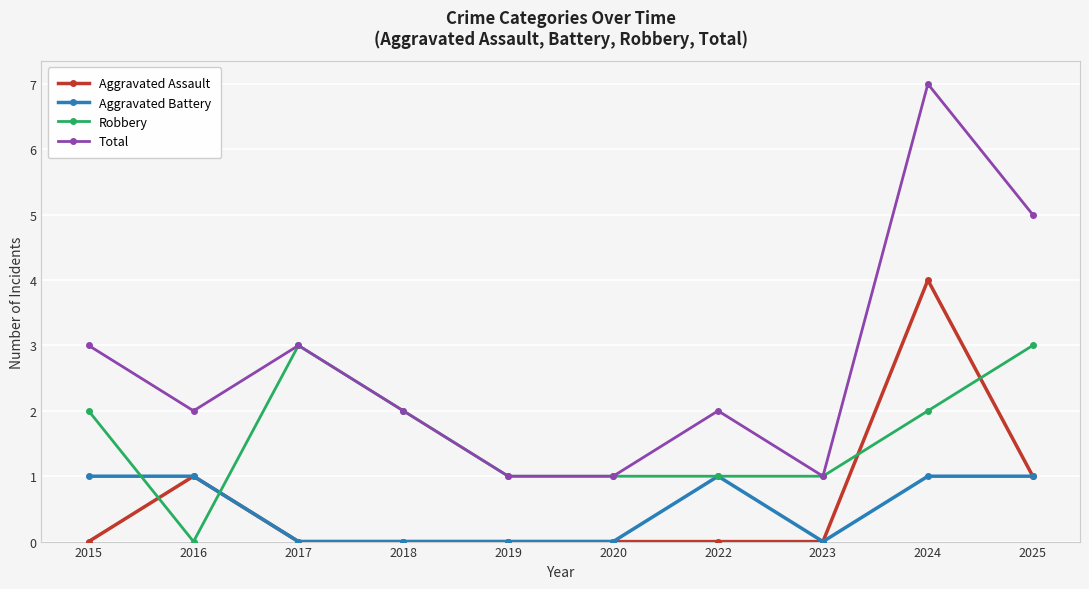

How many lines are shown in the chart?

4